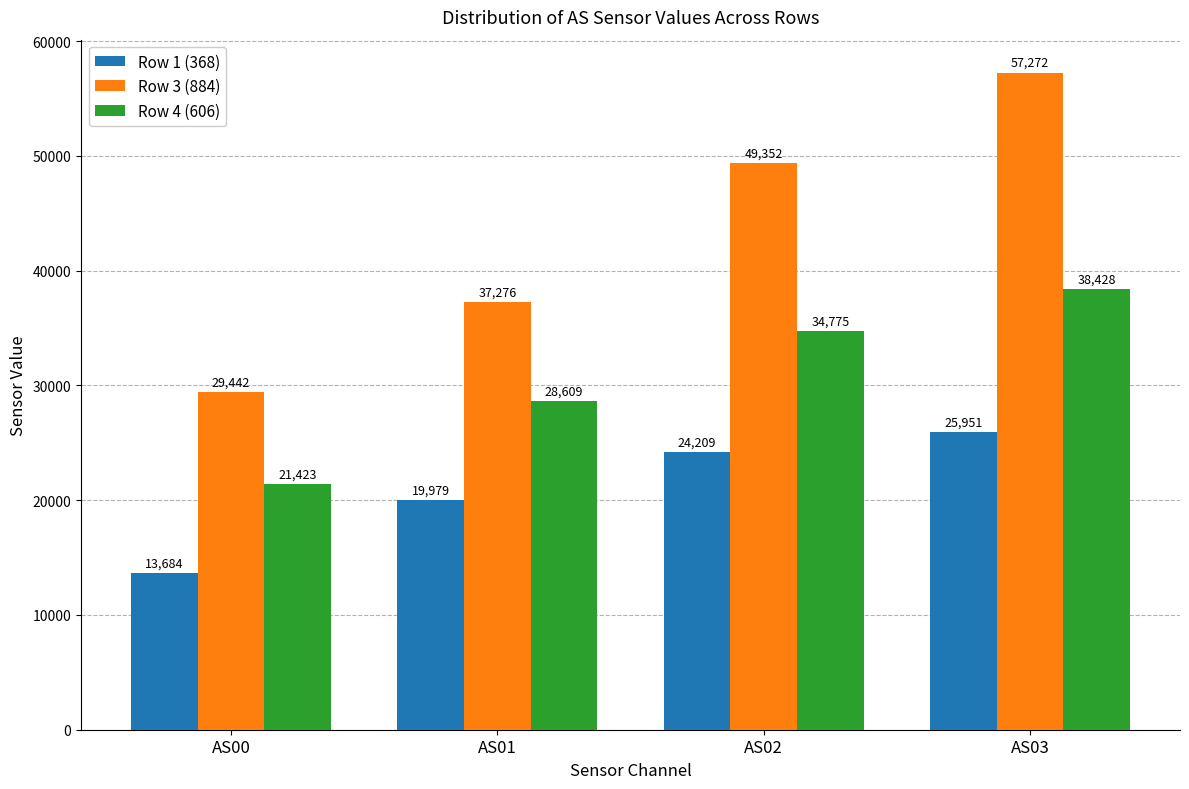

Which series has the largest range (max minus min)?

Row 3 (884)